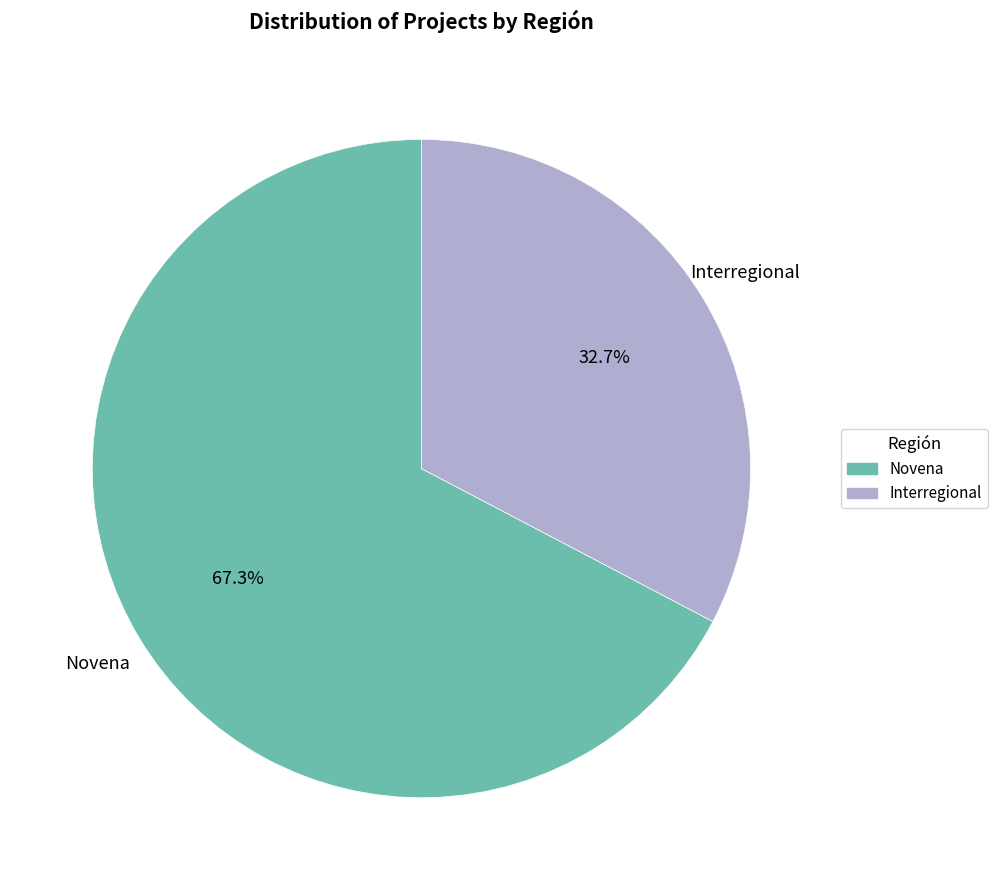

Is it true that Novena is 80% of the pie?

False